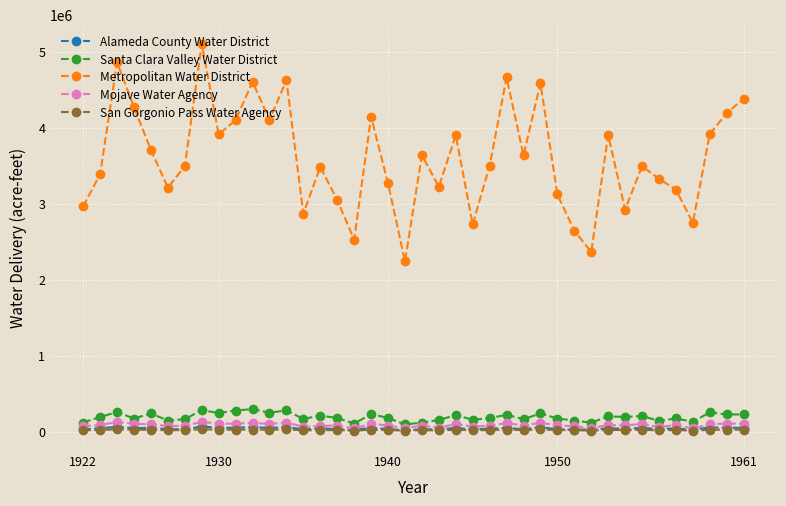

Is this an area chart (filled region under the line)?

No